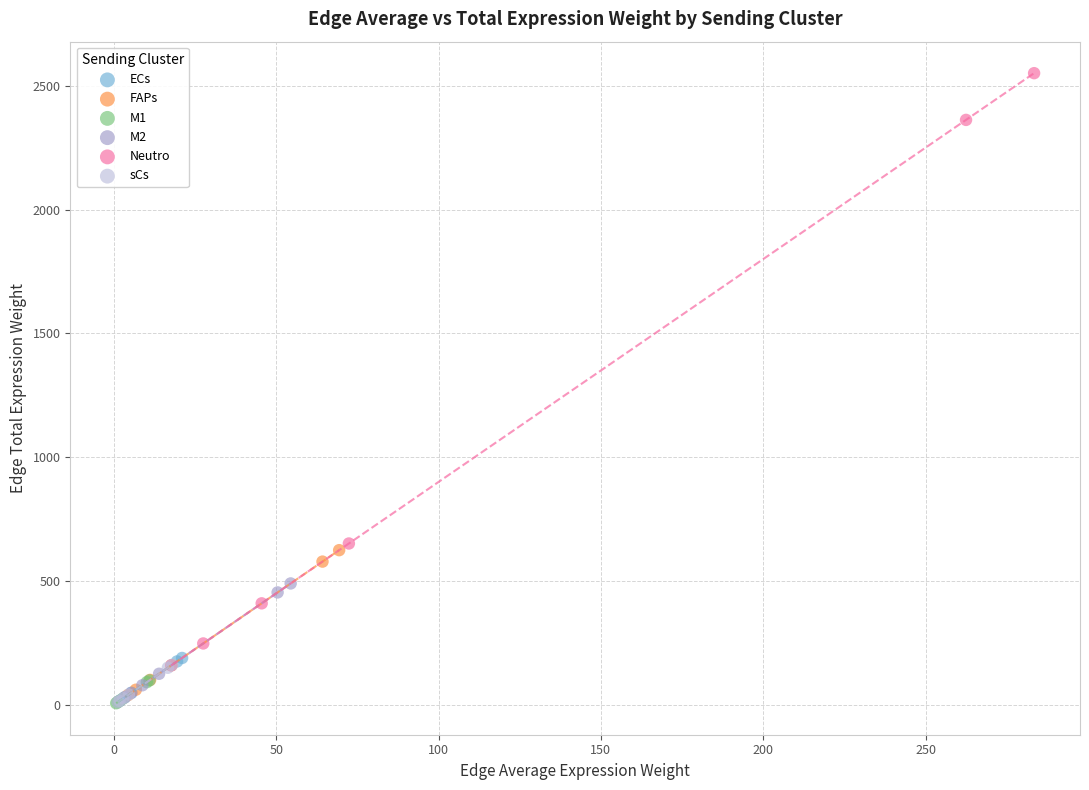

Which series contains the highest Y value?

Neutro